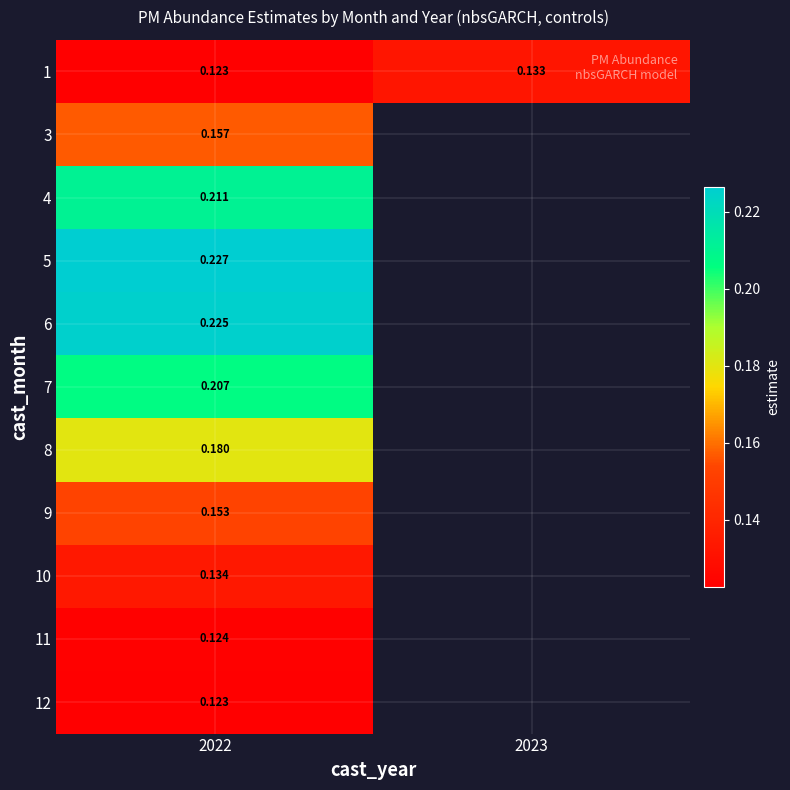

Which category has the lowest value across all series?

2022